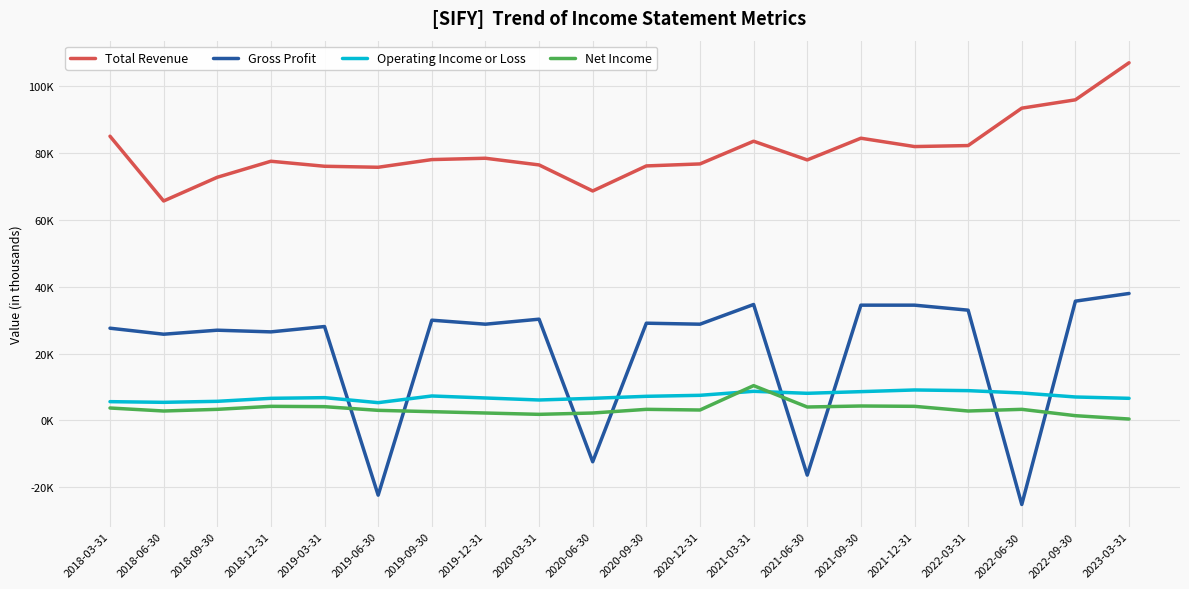

What is the smallest value displayed?

-25200